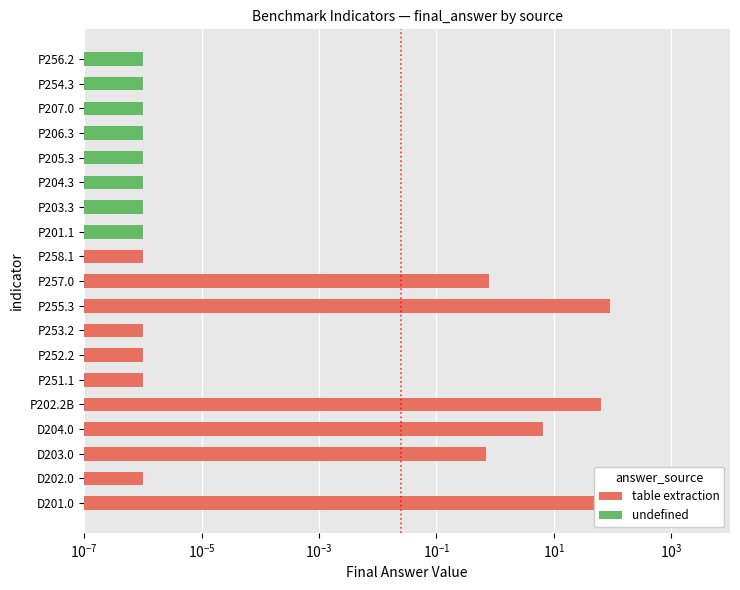

Reading left to right, what are all the values shown in this chart?

201.0	0.0	0.7	6.5	64.0	0.0	0.0	0.0	90.0	0.8	0.0